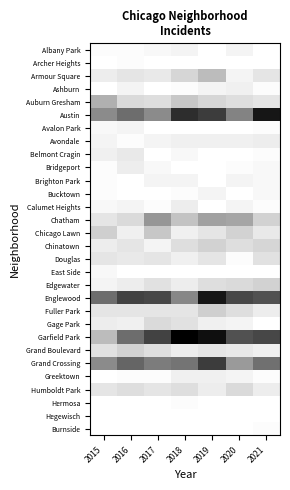

Is it true that Avondale equals 7.4 at 2019?

False